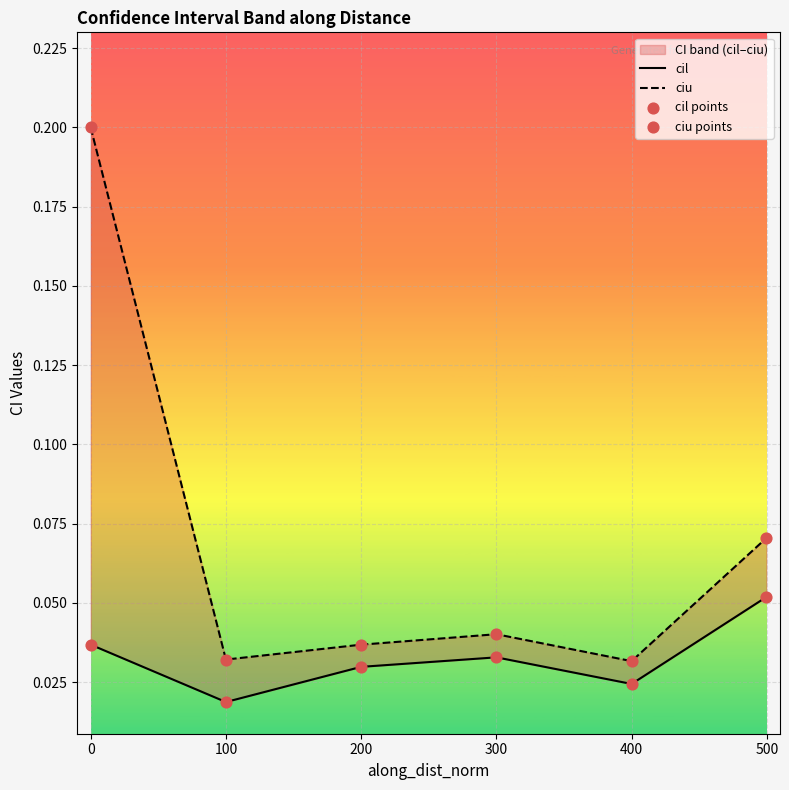

Which series reaches the maximum Y coordinate?

ciu